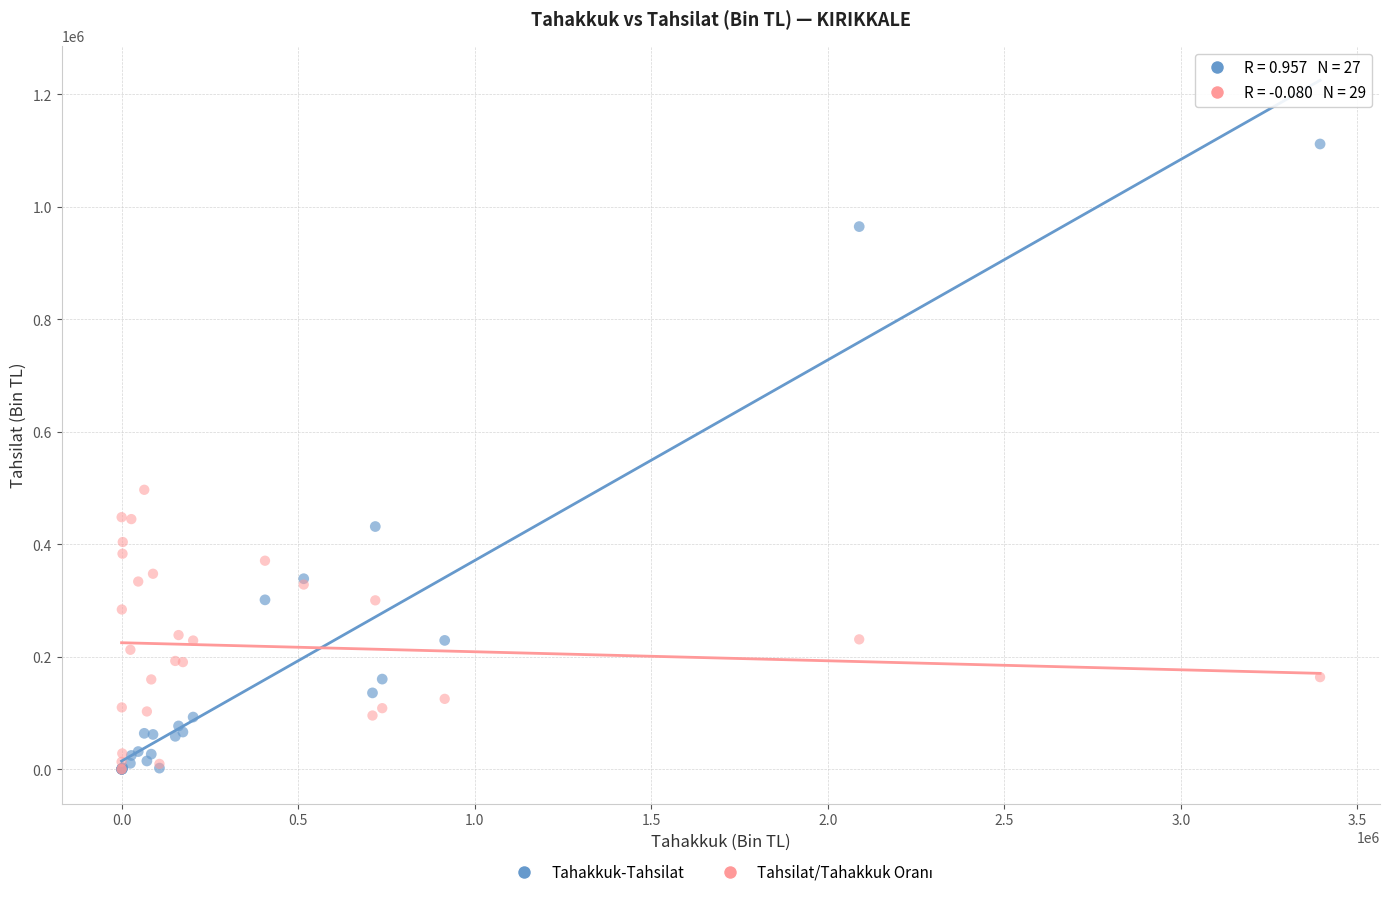

Across all series, what Y value is closest to 555803?

496840.4